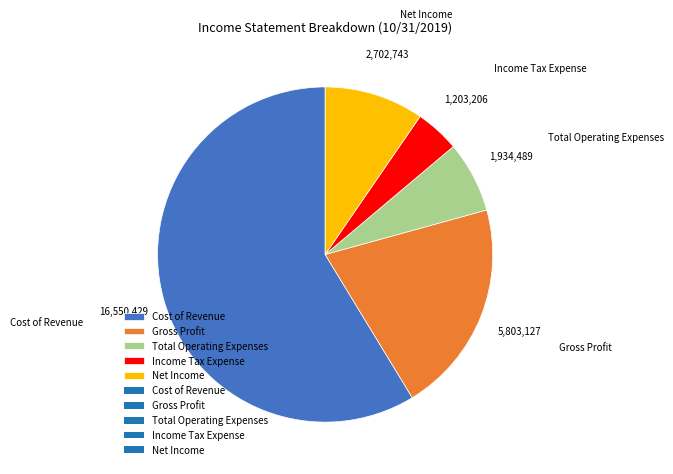

The Gross Profit slice represents 21% of the pie. True or false?

True